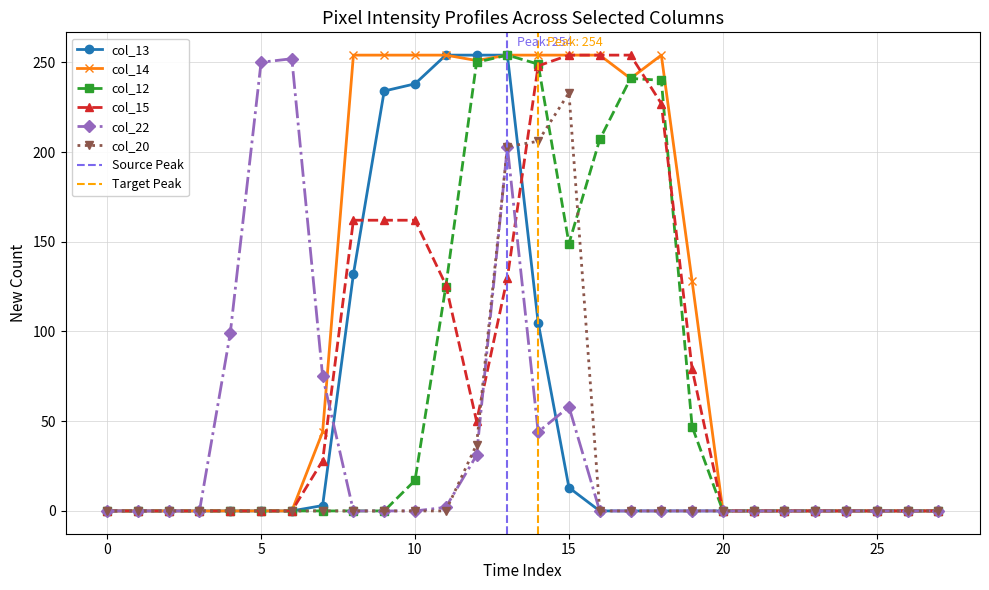

Which series changed the most between 6 and 21?

col_22